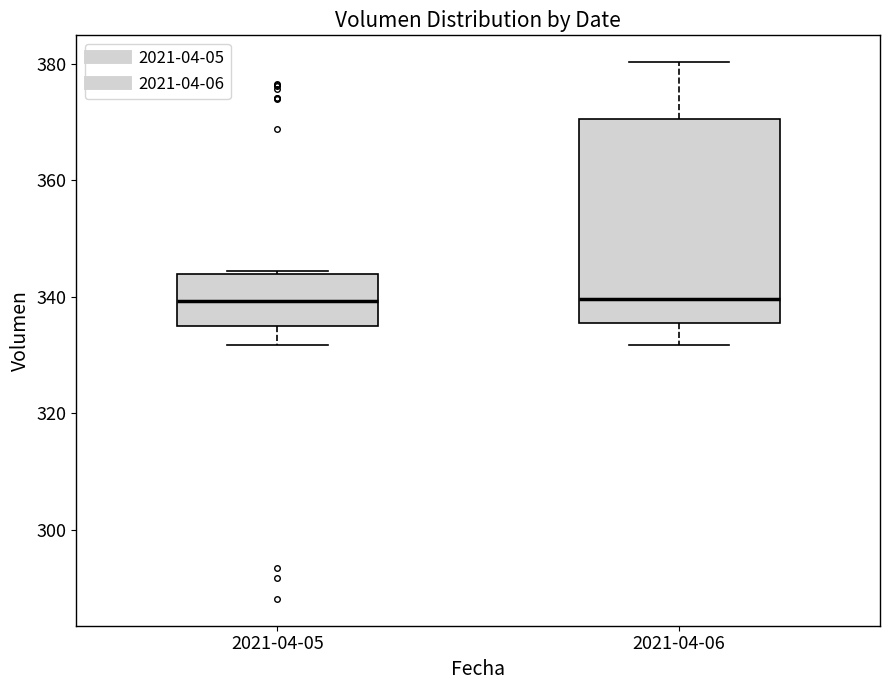

Where is the lower edge of the box for 2021-04-06 on the y-axis? The values are not printed on the chart, so give them approximately, as read against the axis.

336